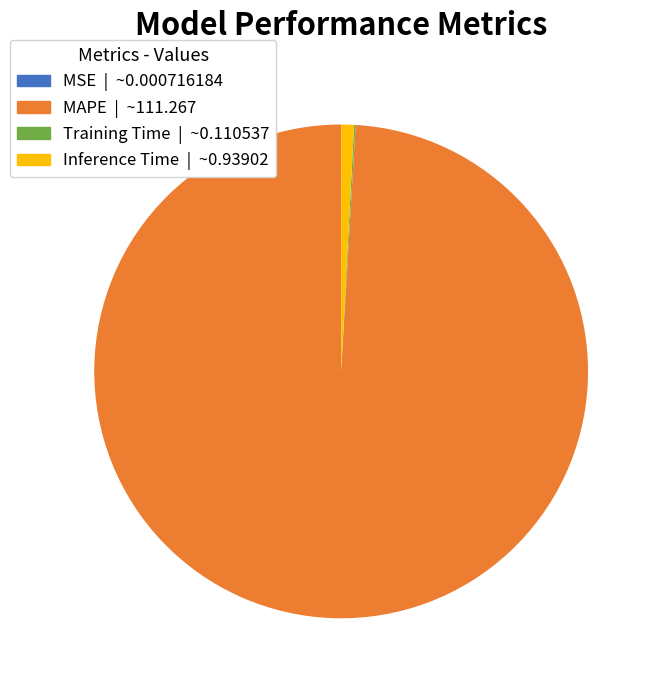

What is the largest slice in the pie chart?

MAPE